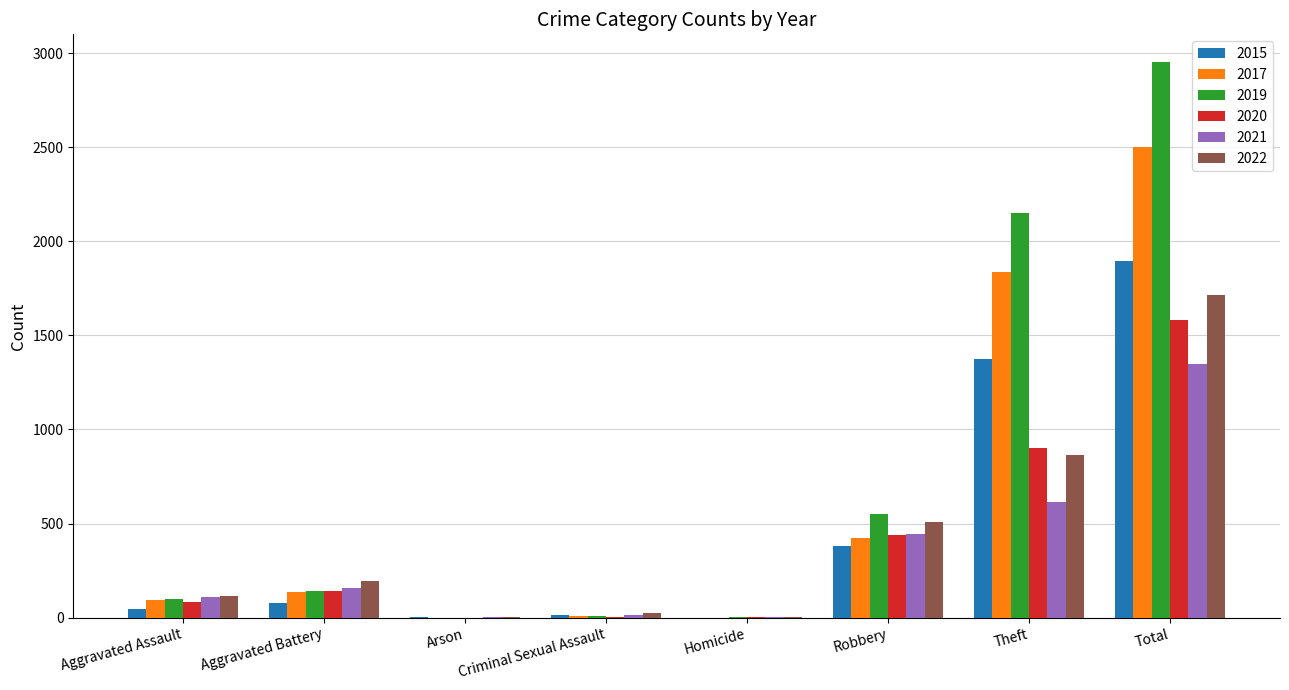

At which category is the sum across all series the highest?

Total